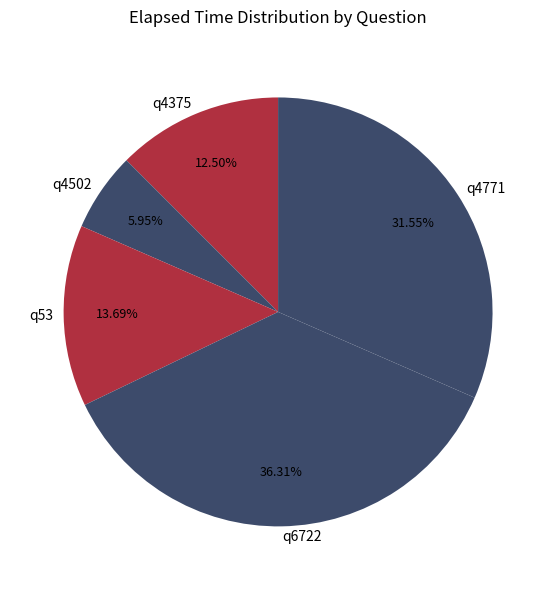

True or false: q6722 accounts for 36% of the total.

True